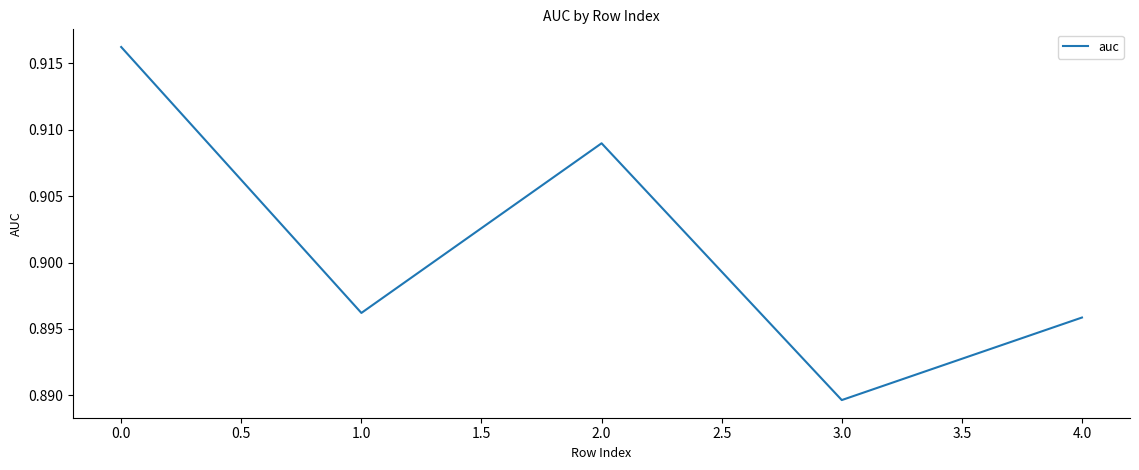

Which category has the lowest value across all series?

3.0